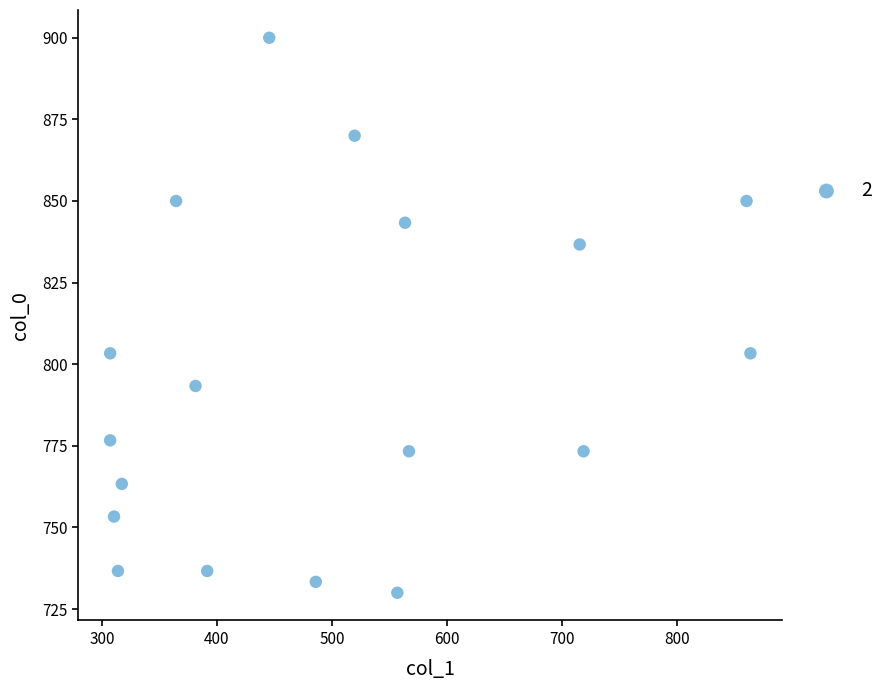

What is the range of Y values (max minus min)?

170.0